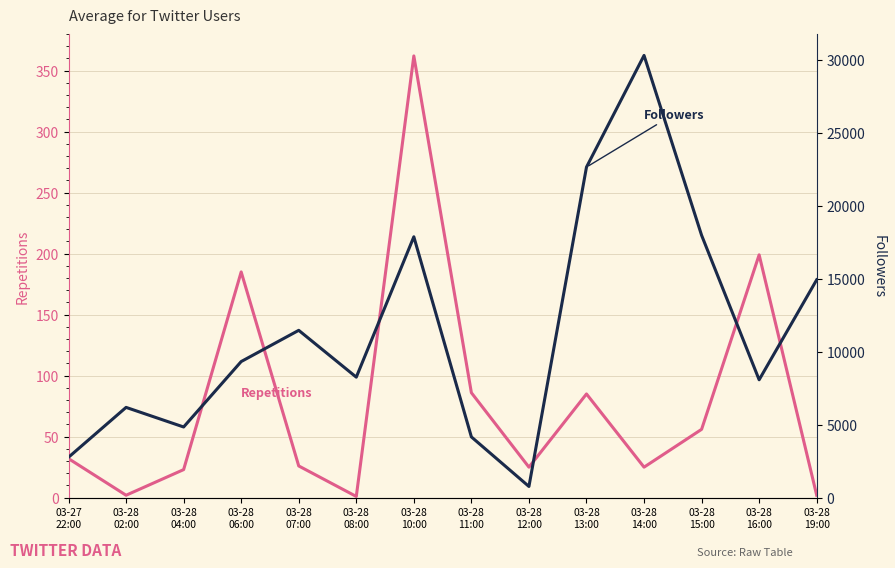

Rank the series at 03-28
13:00 from highest to lowest value.

Followers, Repetitions